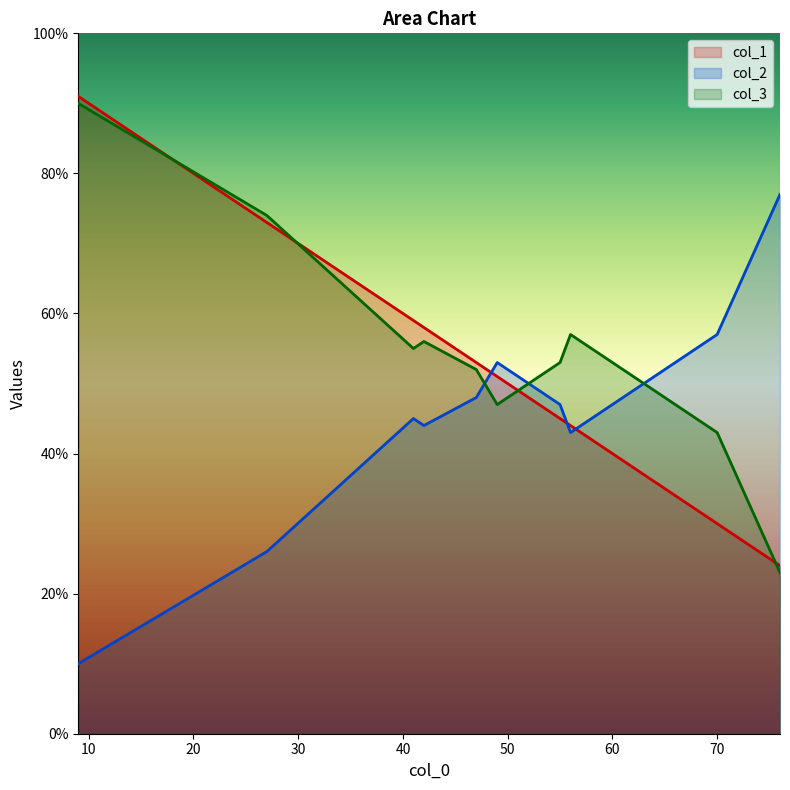

In col_2, how many points are higher than both neighbors (excluding endpoints)?

2